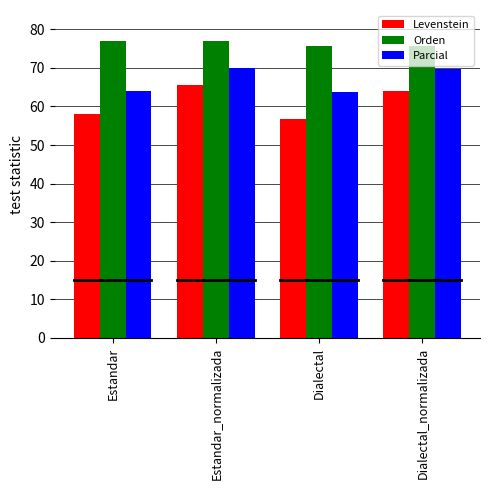

What is the difference between the highest and lowest values at Dialectal_normalizada?

11.6